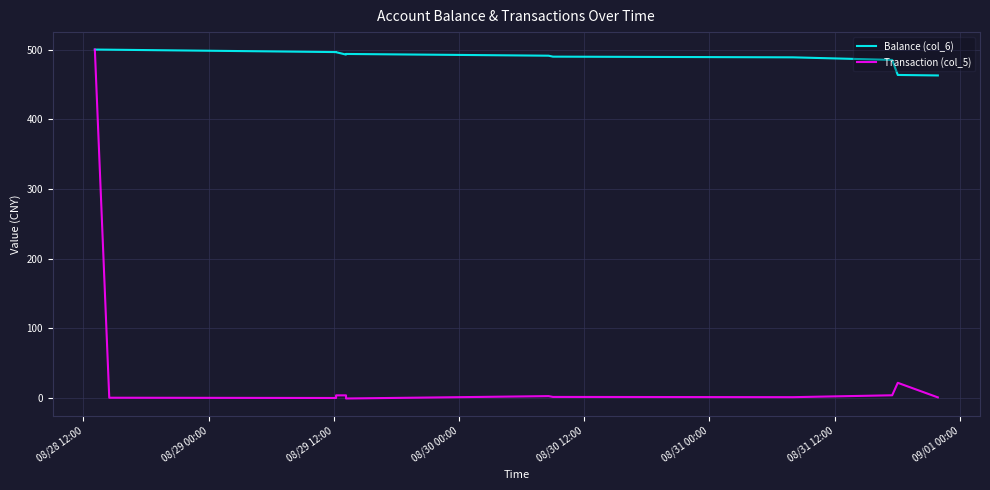

Rank the series by their average value, from lowest to highest.

Transaction (col_5), Balance (col_6)